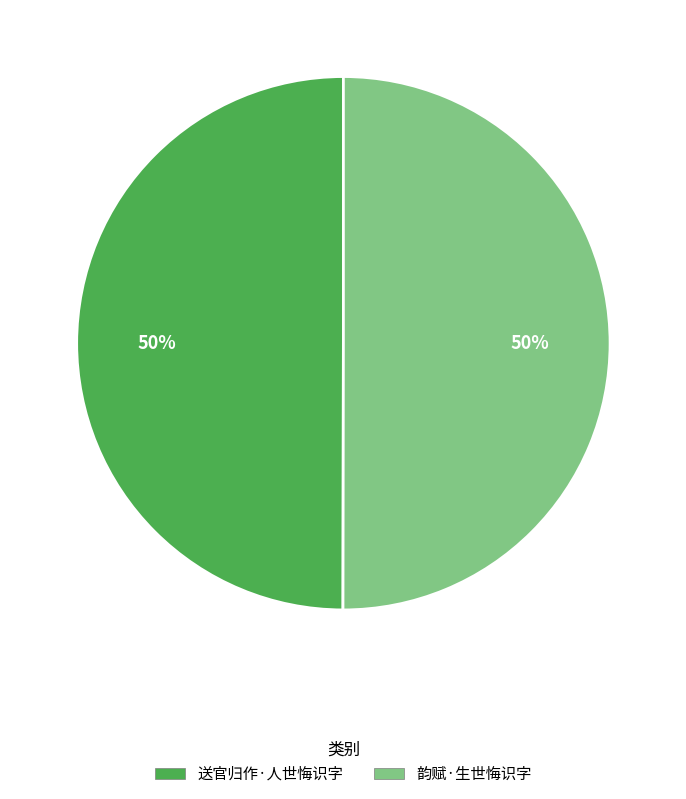

Approximately how many times larger is the value at 韵赋·生世悔识字 compared to 送官归作·人世悔识字?

1.0